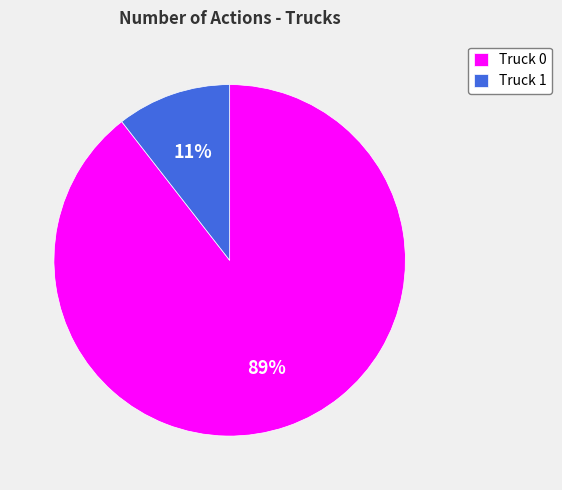

What is the largest slice in the pie chart?

Truck 0